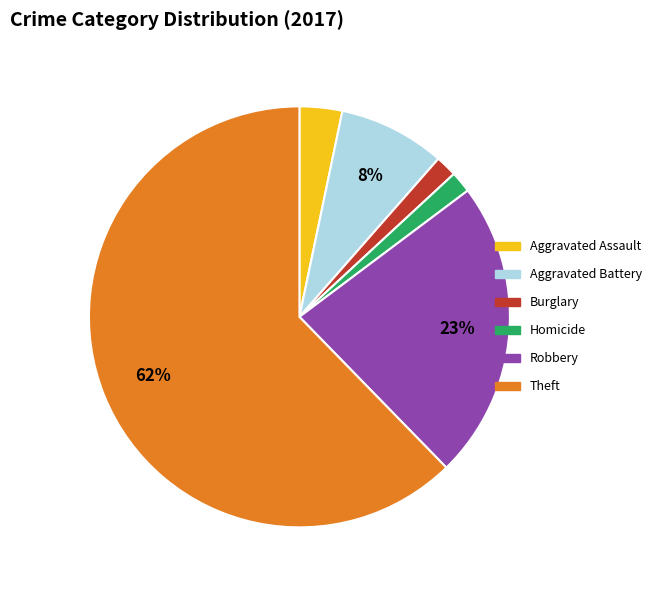

True or false: Homicide accounts for 2% of the total.

True